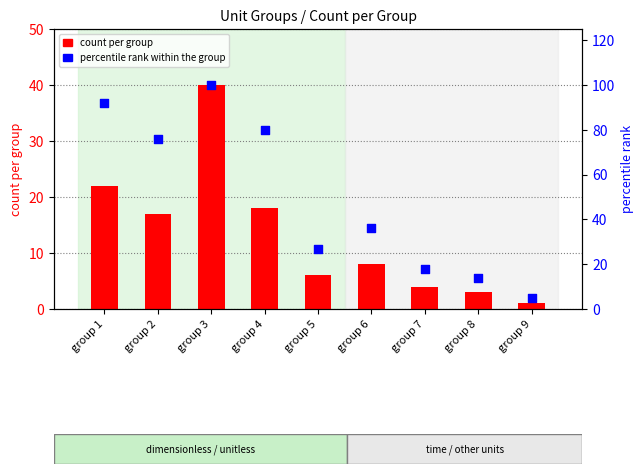

At which category is the sum across all series the highest?

group 3